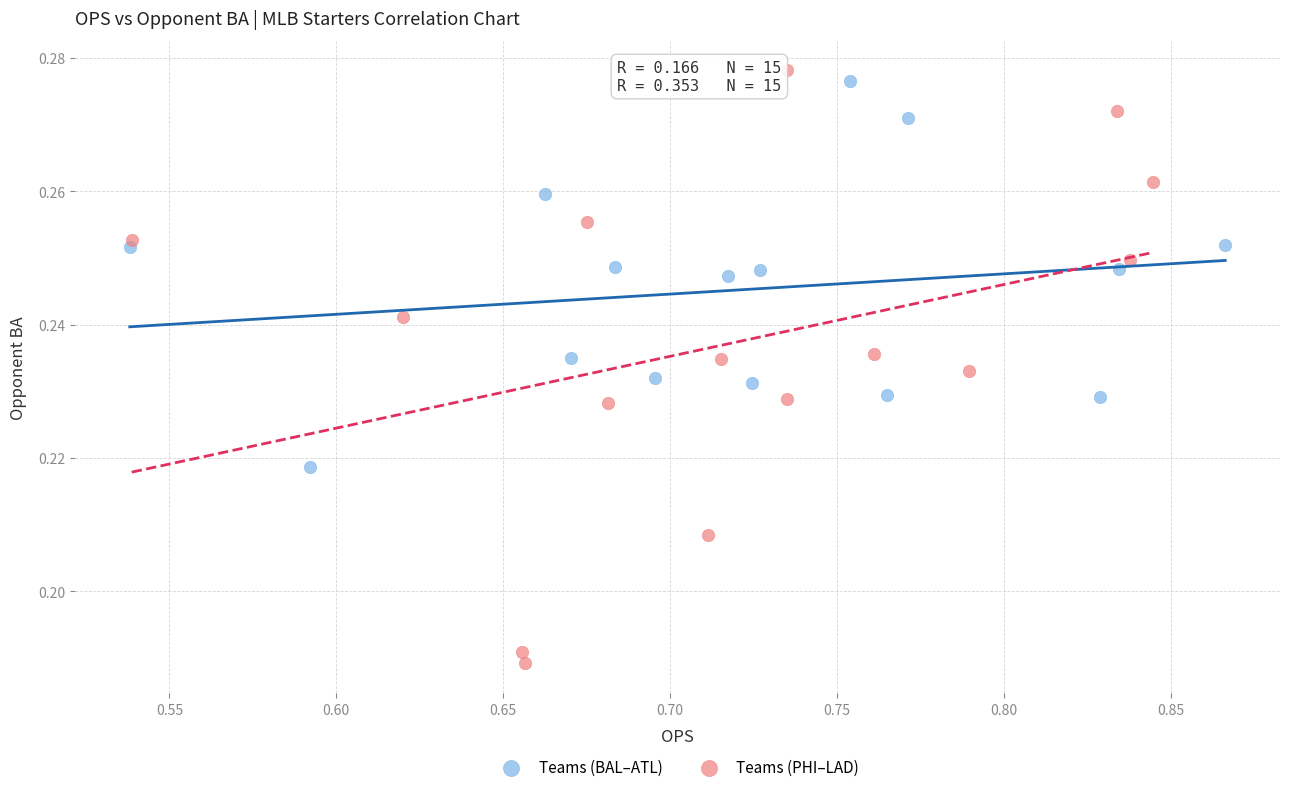

Which series has the largest Y range (max minus min)?

Teams (PHI–LAD)